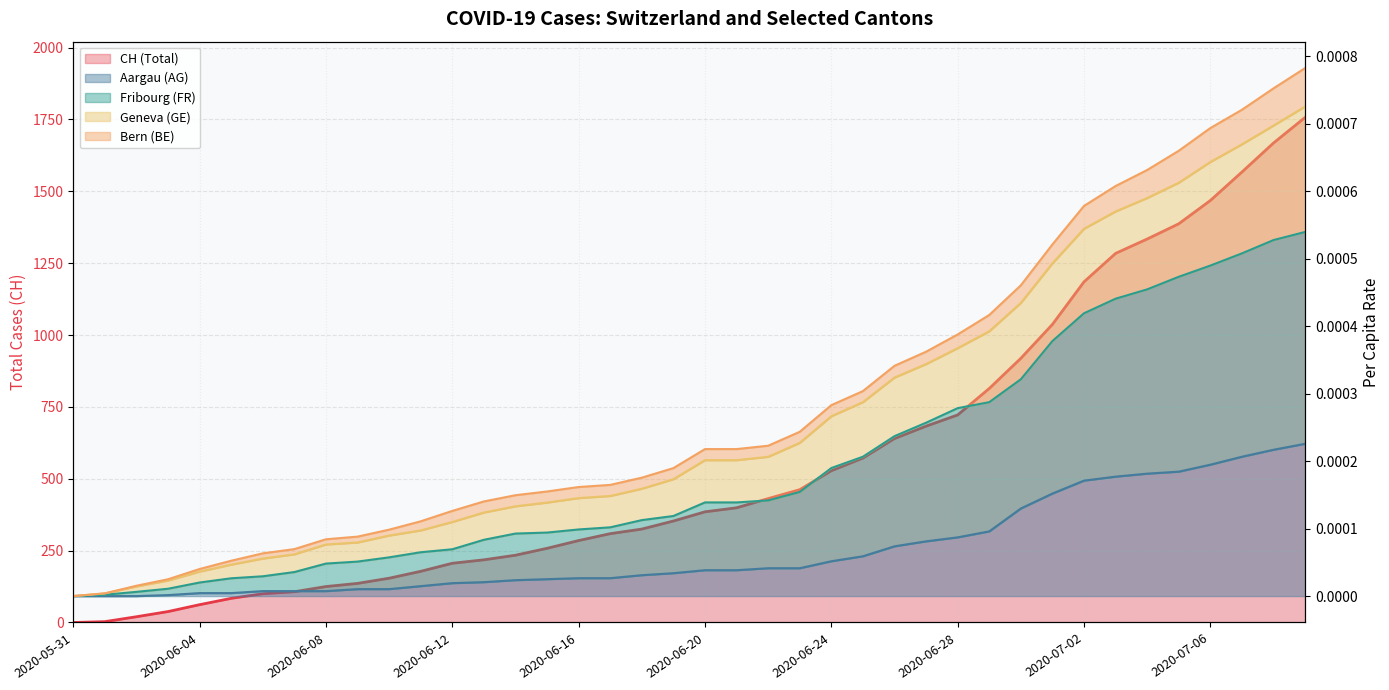

How many values in GE_pc are above zero?

39